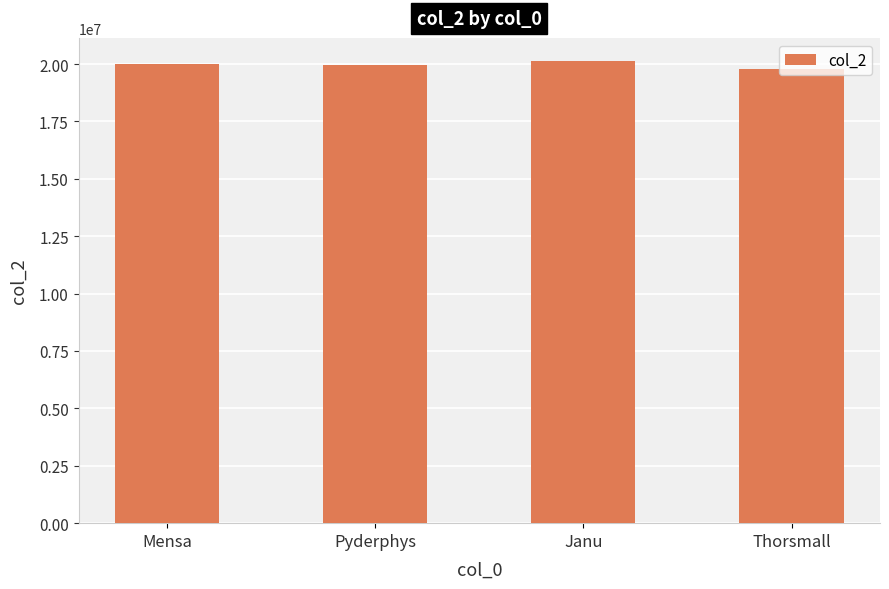

The value at Janu is 28411580. True or false?

False